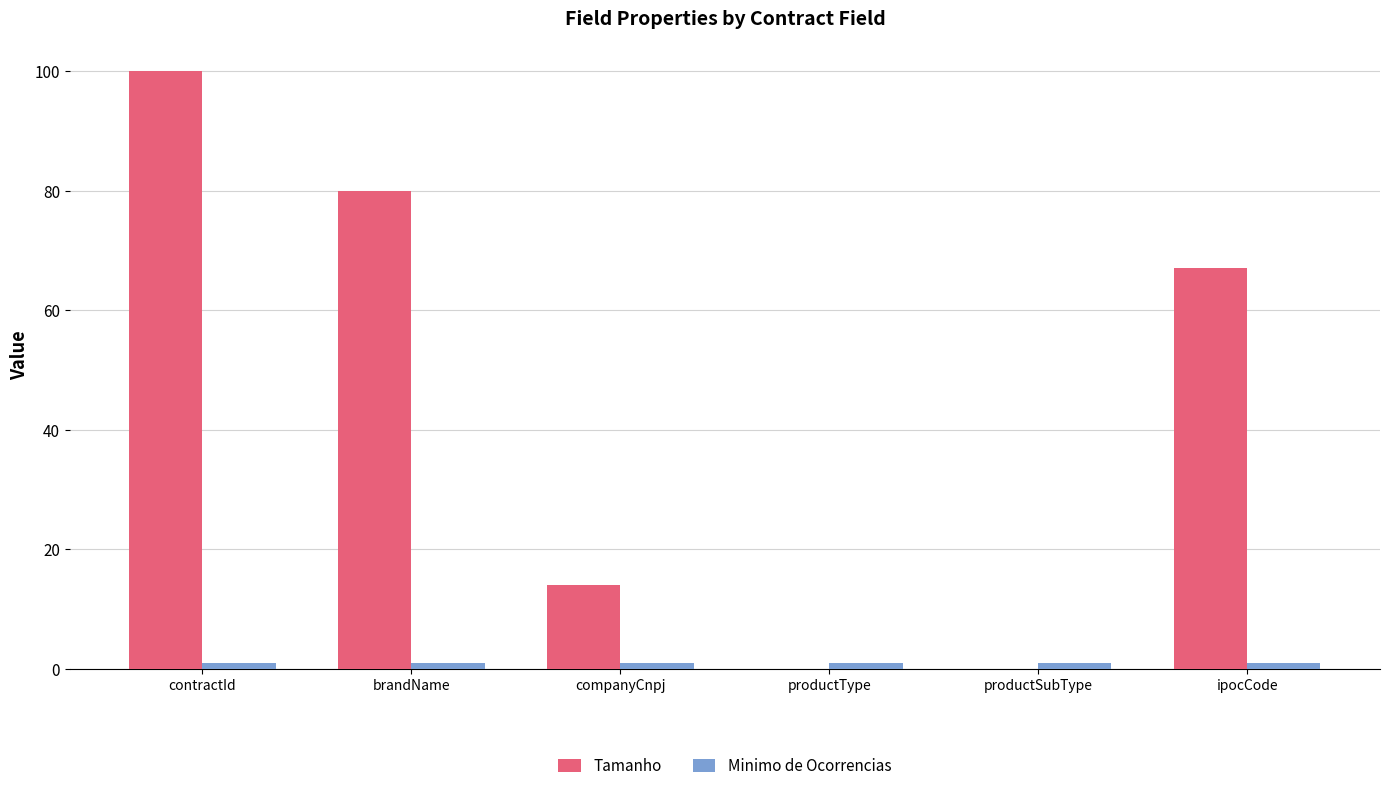

At which category is the sum across all series the highest?

contractId